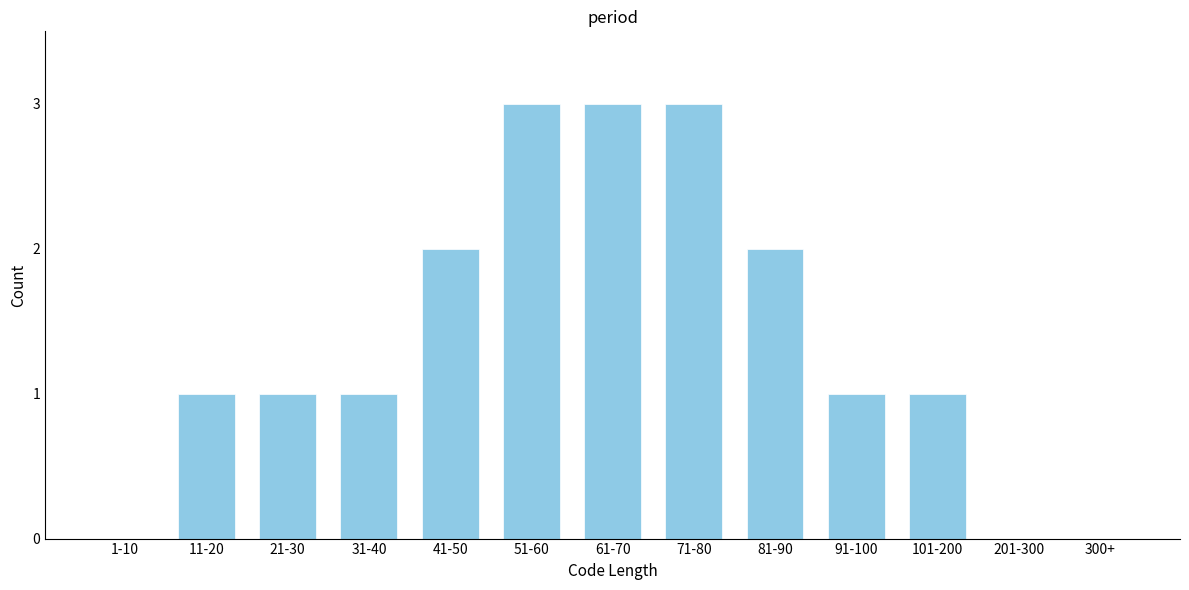

Reading left to right, transcribe all the data shown in this chart.

1-10=0	11-20=1	21-30=1	31-40=1	41-50=2	51-60=3	61-70=3	71-80=3	81-90=2	91-100=1	101-200=1	201-300=0	300+=0